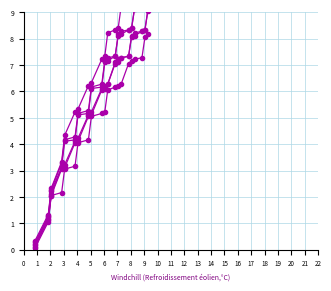

True or false: col_14 has more than 2 points higher than both neighbors.

False